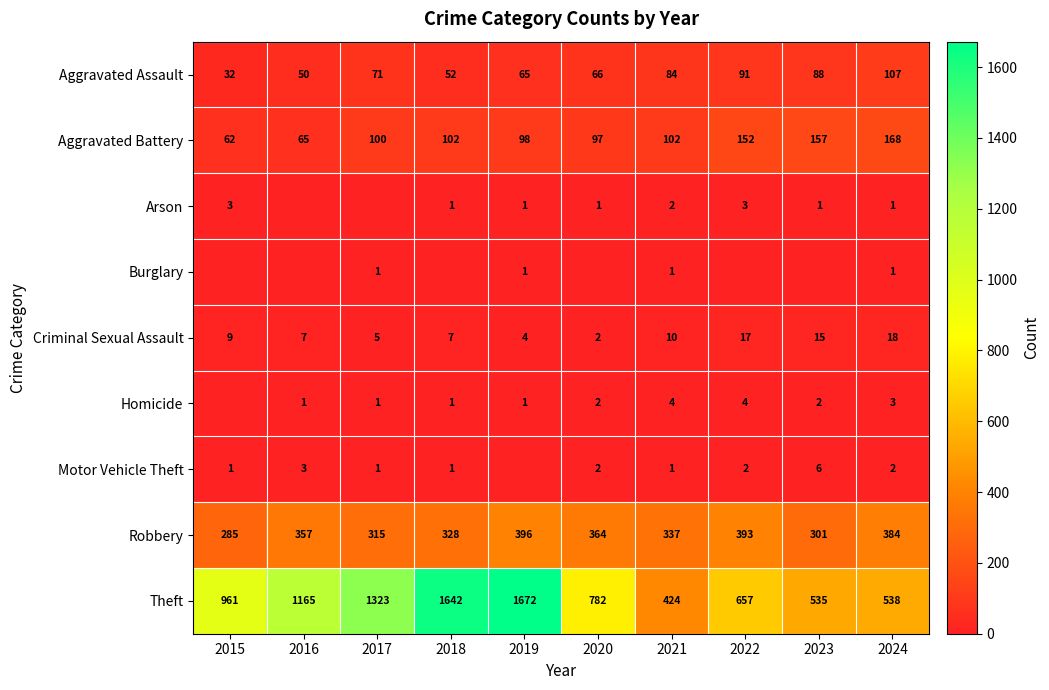

True or false: Robbery has a value of 285 at 2015.

True